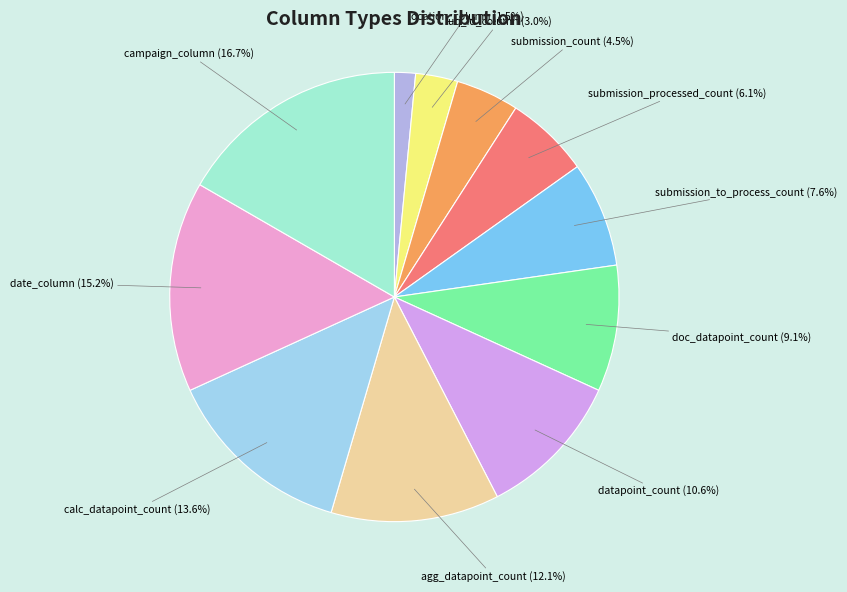

Rank the categories by value from lowest to highest.

location_column, uq_id_column, submission_count, submission_processed_count, submission_to_process_count, doc_datapoint_count, datapoint_count, agg_datapoint_count, calc_datapoint_count, date_column, campaign_column